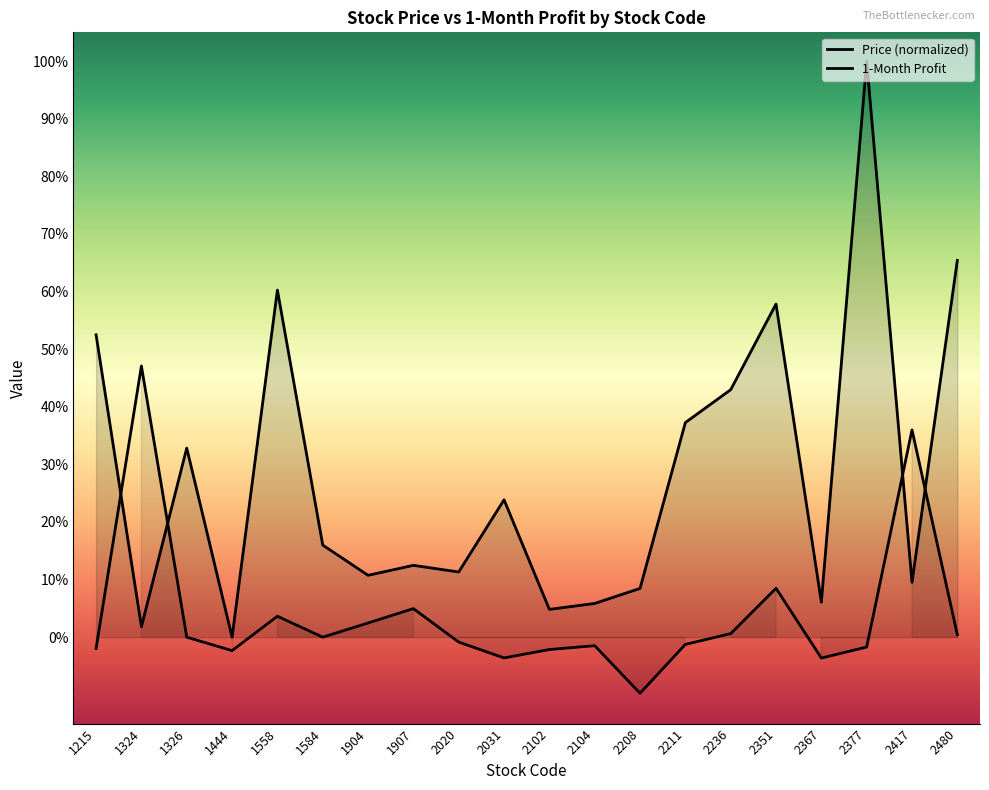

Rank the series by their average value, from lowest to highest.

1_month_profit, price